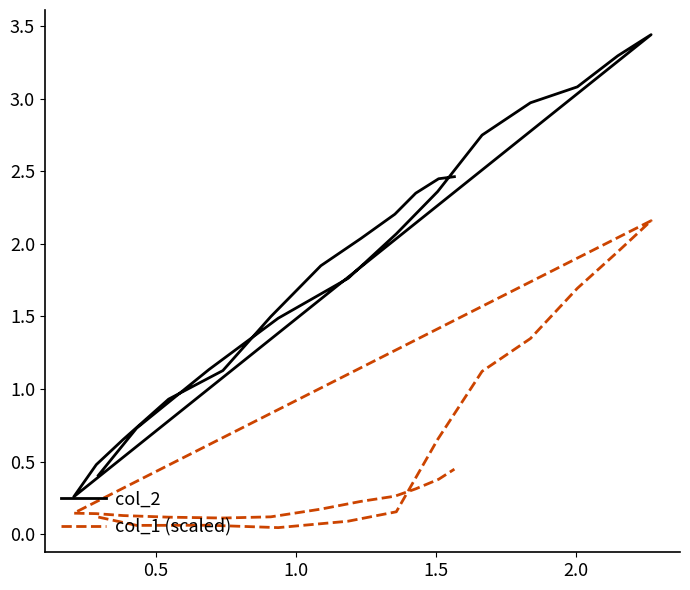

What is the difference between the second highest and second lowest values in the col_2 series?

2.9